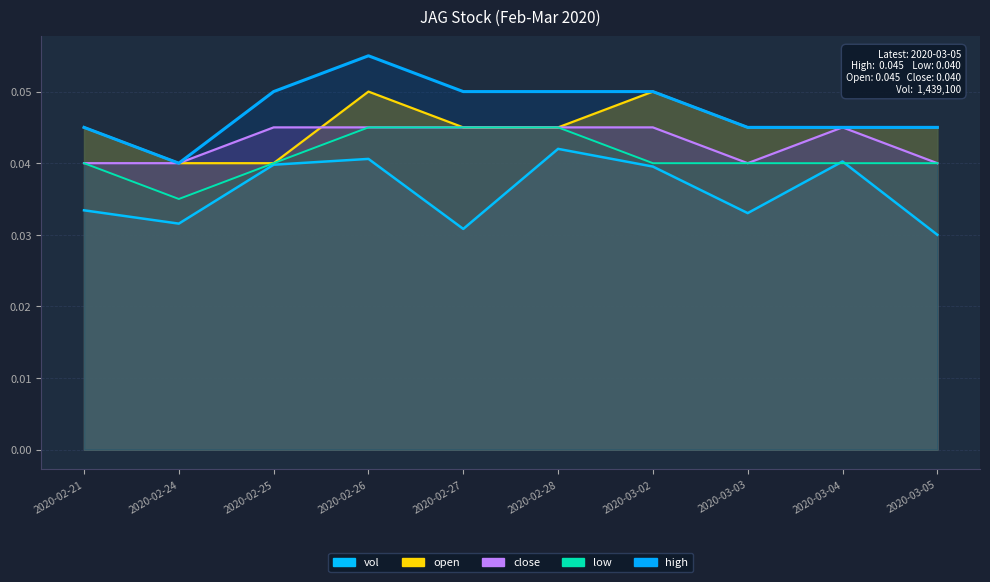

Reading left to right, transcribe all the data shown in this chart.

vol: 0.0	0.0	0.0	0.0	0.0	0.0	0.0	0.0	0.0	0.0
high: 0.0	0.0	0.1	0.1	0.1	0.1	0.1	0.0	0.0	0.0
open: 0.0	0.0	0.0	0.1	0.0	0.0	0.1	0.0	0.0	0.0
close: 0.0	0.0	0.0	0.0	0.0	0.0	0.0	0.0	0.0	0.0
low: 0.0	0.0	0.0	0.0	0.0	0.0	0.0	0.0	0.0	0.0